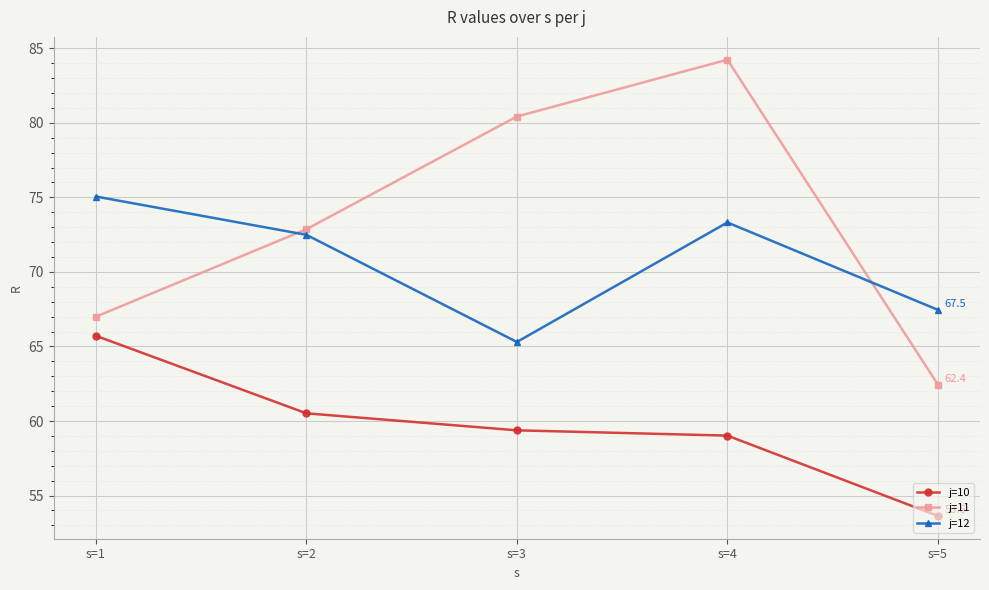

Reading left to right, extract all data points from this chart.

j=10: 65.7	60.5	59.4	59.0	53.6
j=11: 67.0	72.9	80.4	84.2	62.4
j=12: 75.1	72.5	65.3	73.3	67.5